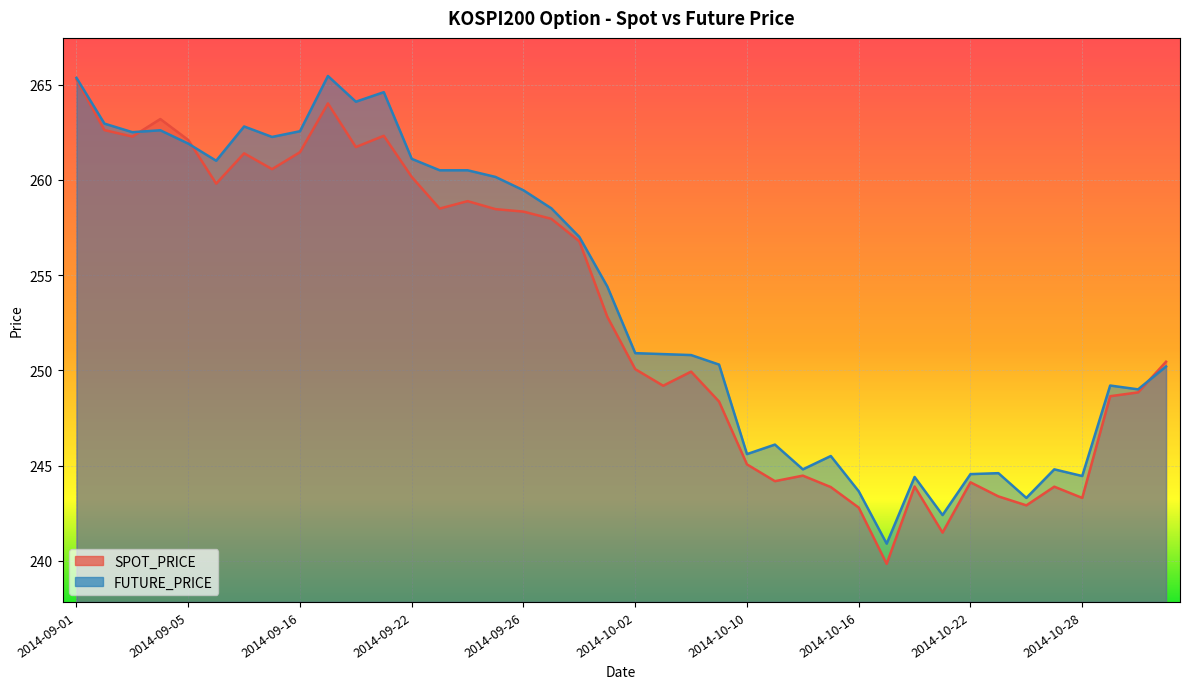

List the series in order of their peak value, highest first.

FUTURE_PRICE, SPOT_PRICE